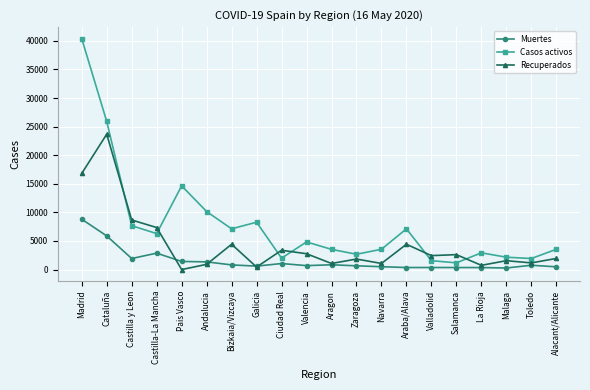

What is the sum of the Muertes values at Salamanca and Ciudad Real?

1410